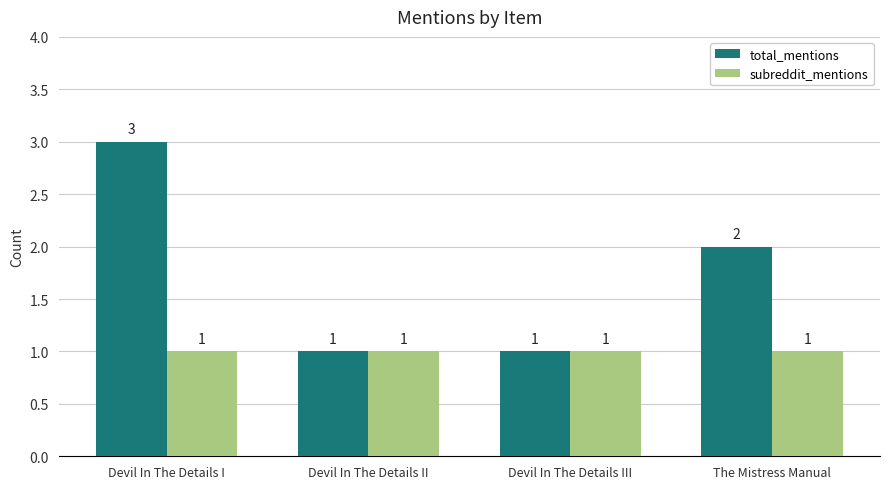

Count the number of categories in the chart.

4